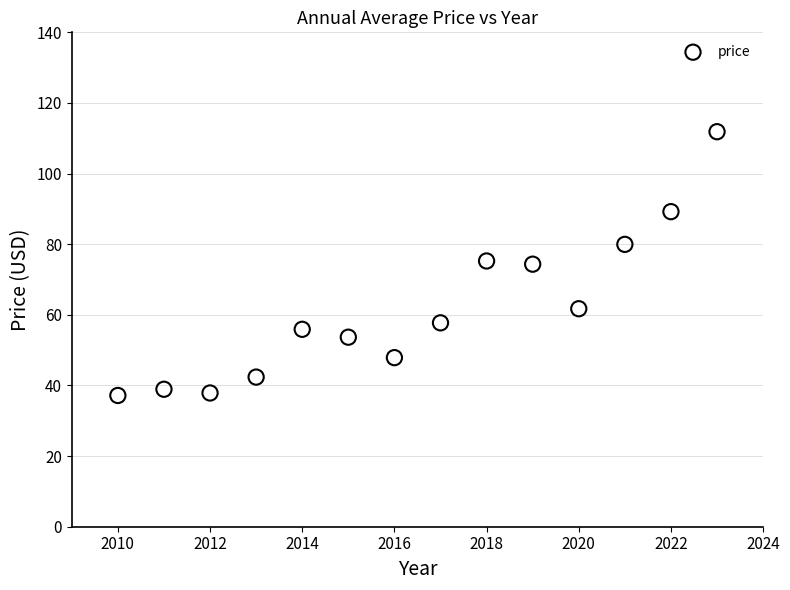

What is the range of Y values (max minus min)?

74.7